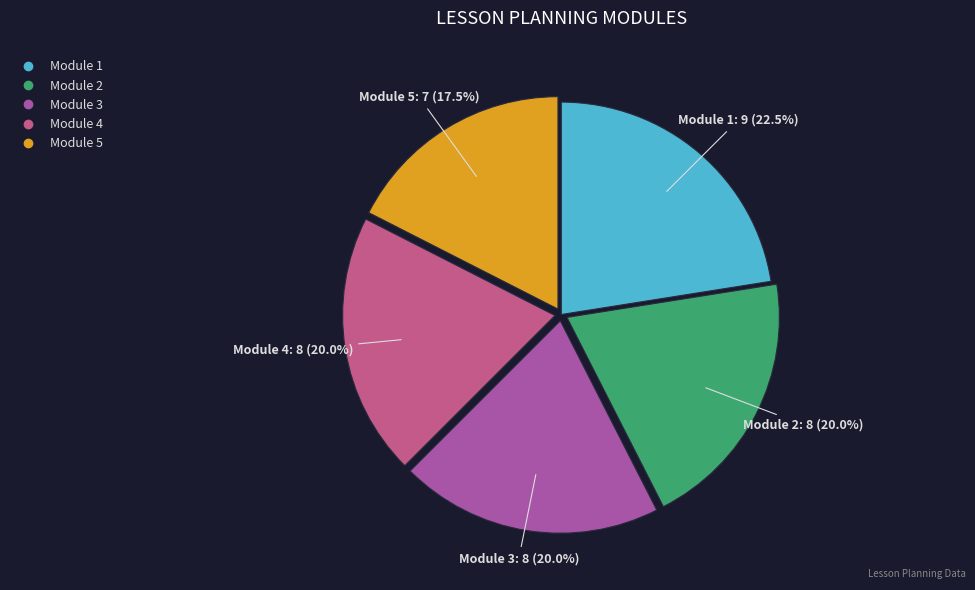

How many segments does this pie chart have?

5